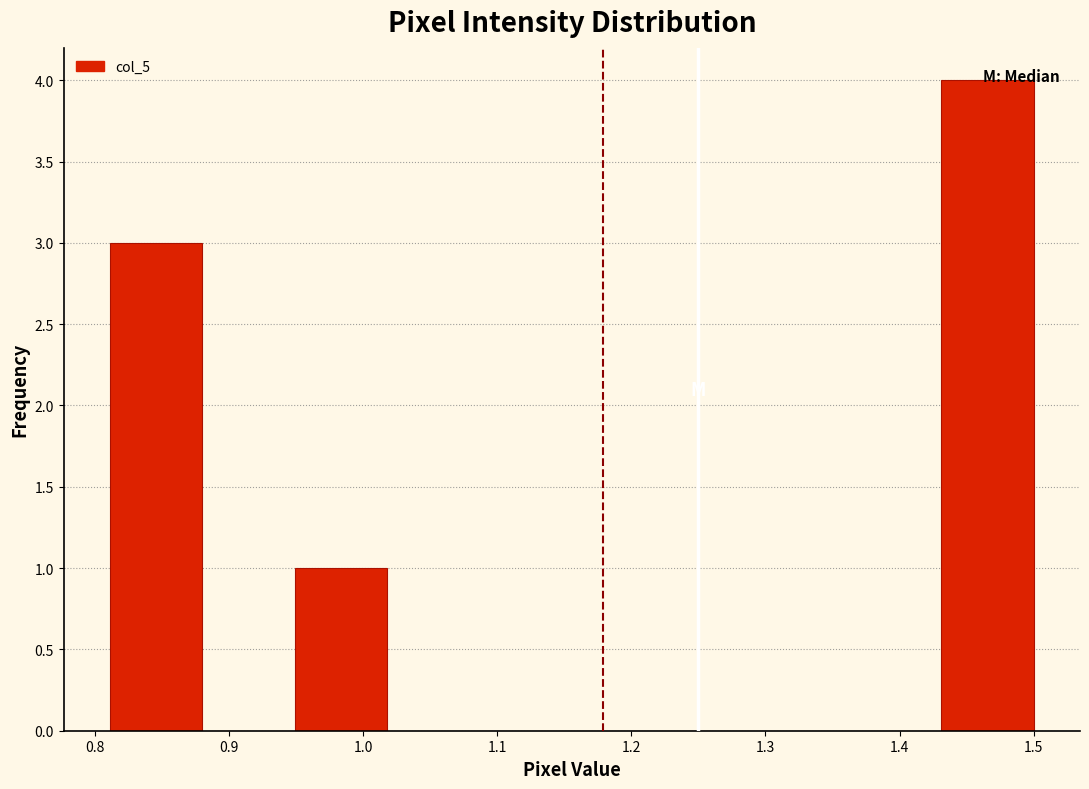

Reading left to right, list every bar in this chart as the range it spans on the x-axis followed by its height. Neither the bar edges nor the heights are printed on the chart, so give them approximately, as read against the axes.

0.81 to 0.88: 3
0.88 to 0.95: 0
0.95 to 1.02: 1
1.02 to 1.09: 0
1.09 to 1.16: 0
1.16 to 1.22: 0
1.22 to 1.29: 0
1.29 to 1.36: 0
1.36 to 1.43: 0
1.43 to 1.50: 4